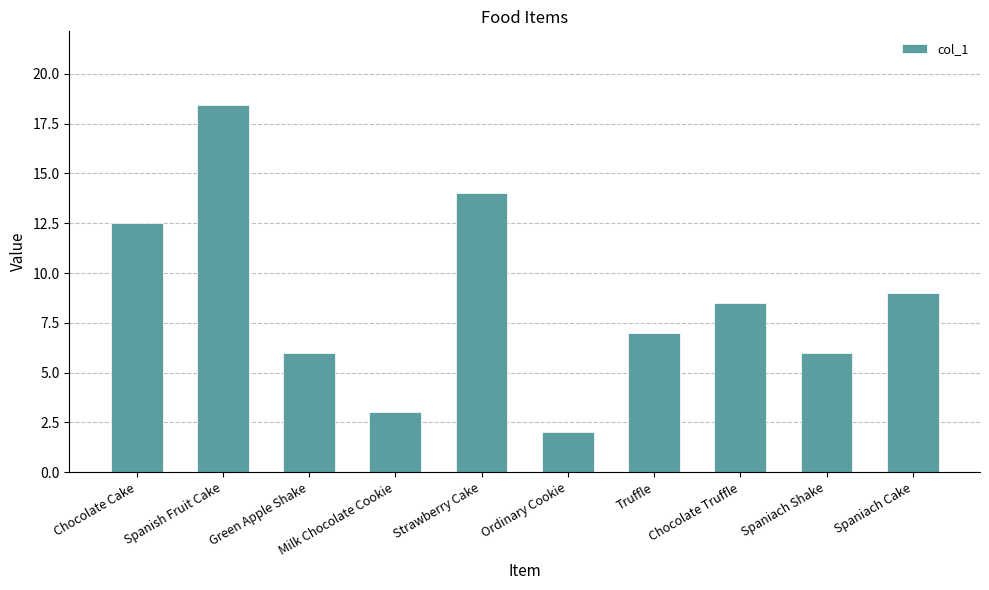

What is the difference between the values at Truffle and Spaniach Shake?

1.0